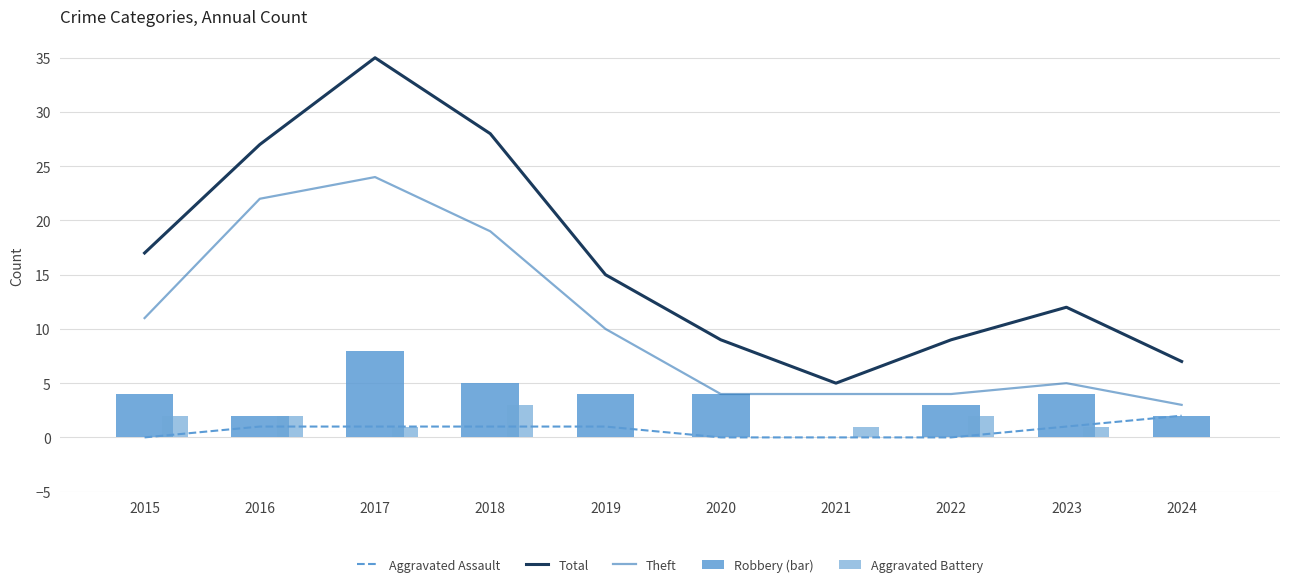

Reading left to right, what are all the values shown in this chart?

Aggravated Assault: 0	1	1	1	1	0	0	0	1	2
Total: 17	27	35	28	15	9	5	9	12	7
Theft: 11	22	24	19	10	4	4	4	5	3
Robbery (bar): 4	2	8	5	4	4	0	3	4	2
Aggravated Battery: 2	2	1	3	0	0	1	2	1	0